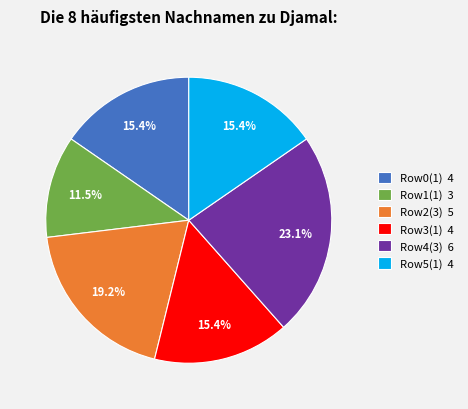

What is the largest slice in the pie chart?

Row4(3) 6